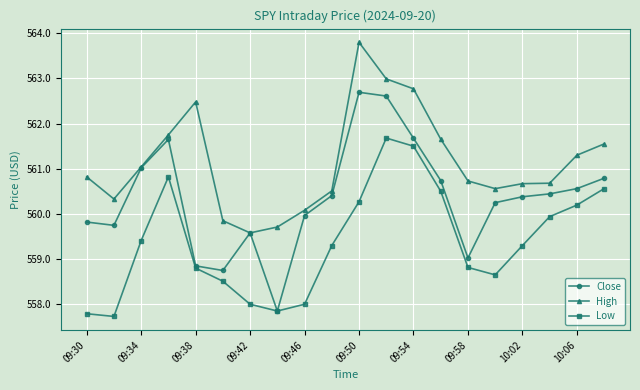

What is the greatest value displayed?

563.8